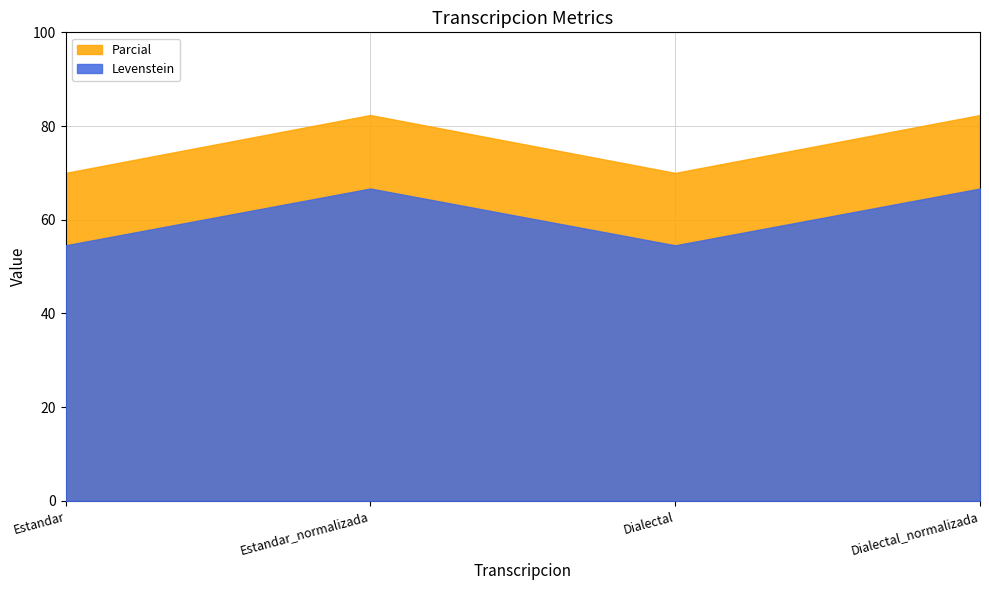

True or false: Parcial has a value of 70.0 at Dialectal.

True